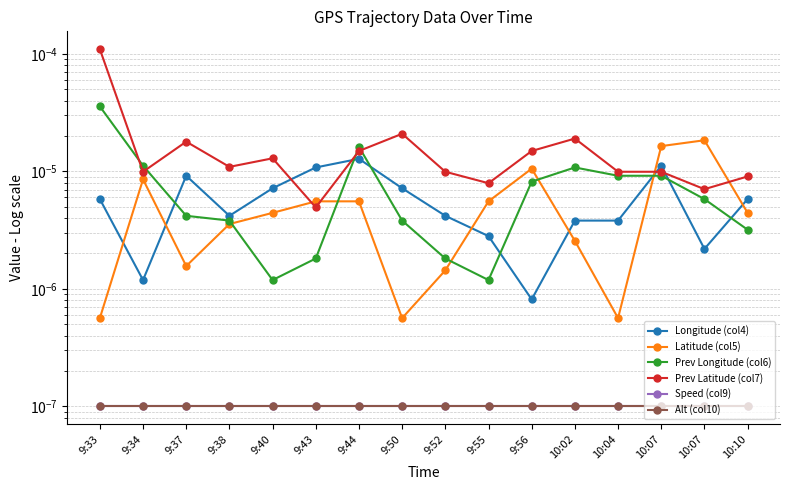

Between 9:55 and 10:07, which is larger?

9:55